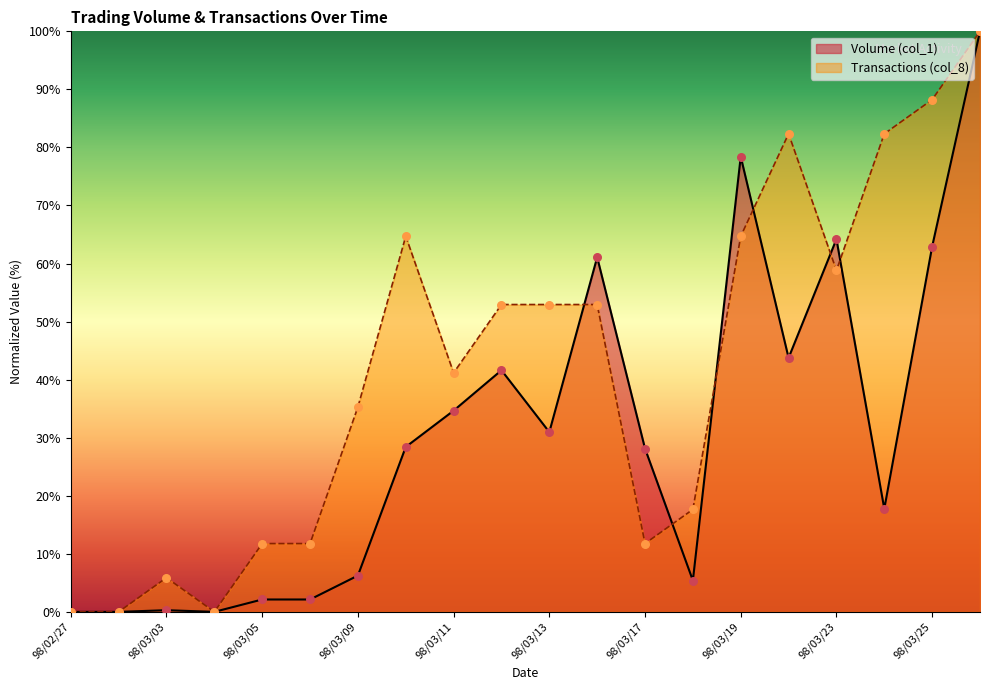

Is the value of Volume (col_1) at 98/03/05 greater than the value of Transactions (col_8) at 98/03/13?

No